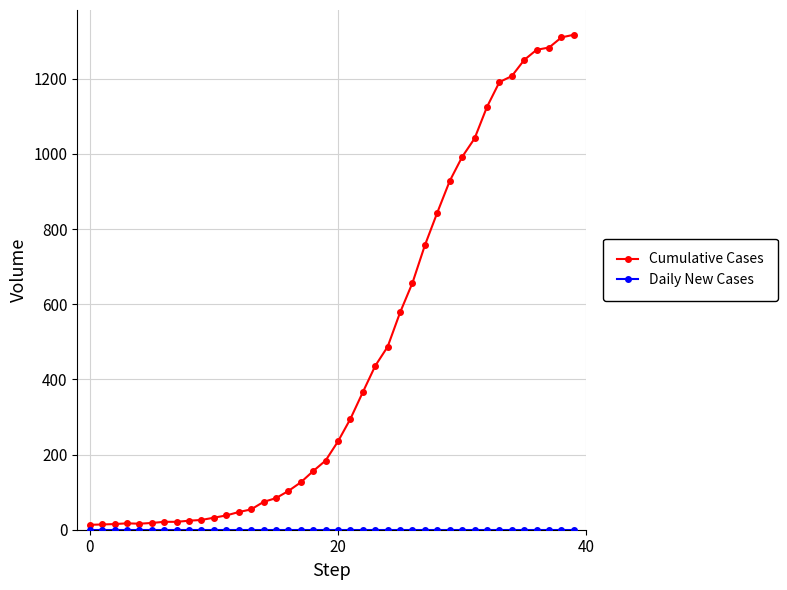

How many data points does each series have?

40